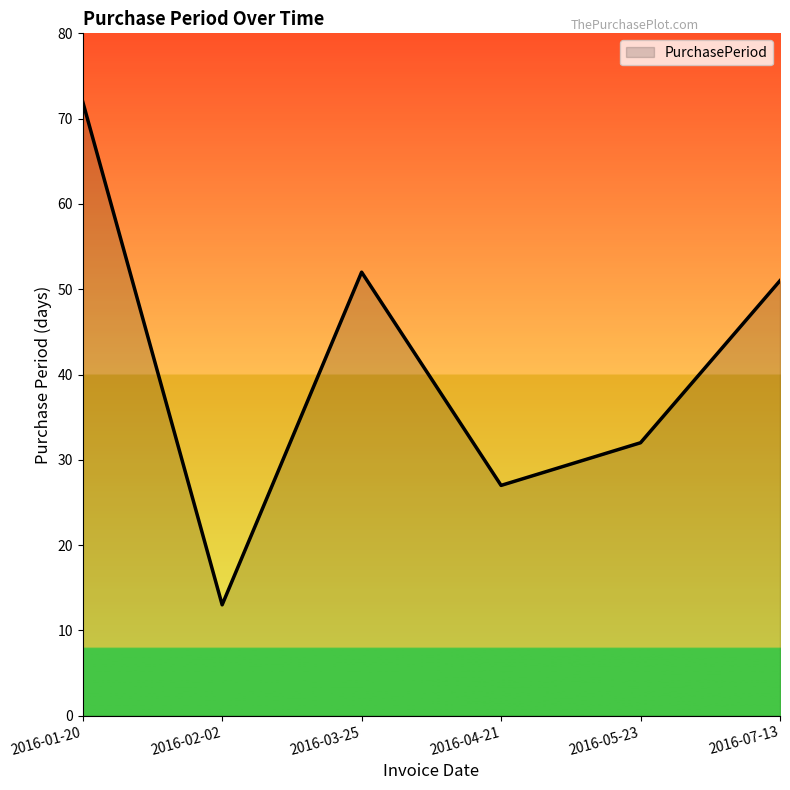

What position from the left is 2016-04-21?

4